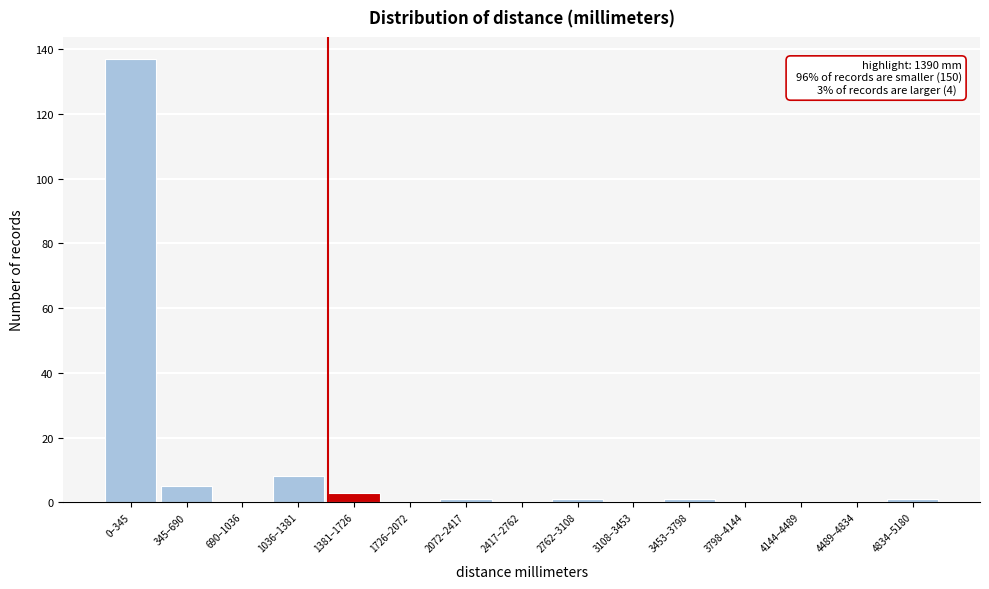

Reading left to right, list all the values displayed in this chart.

0–345=137	345–690=5	690–1036=0	1036–1381=8	1381–1726=3	1726–2072=0	2072–2417=1	2417–2762=0	2762–3108=1	3108–3453=0	3453–3798=1	3798–4144=0	4144–4489=0	4489–4834=0	4834–5180=1